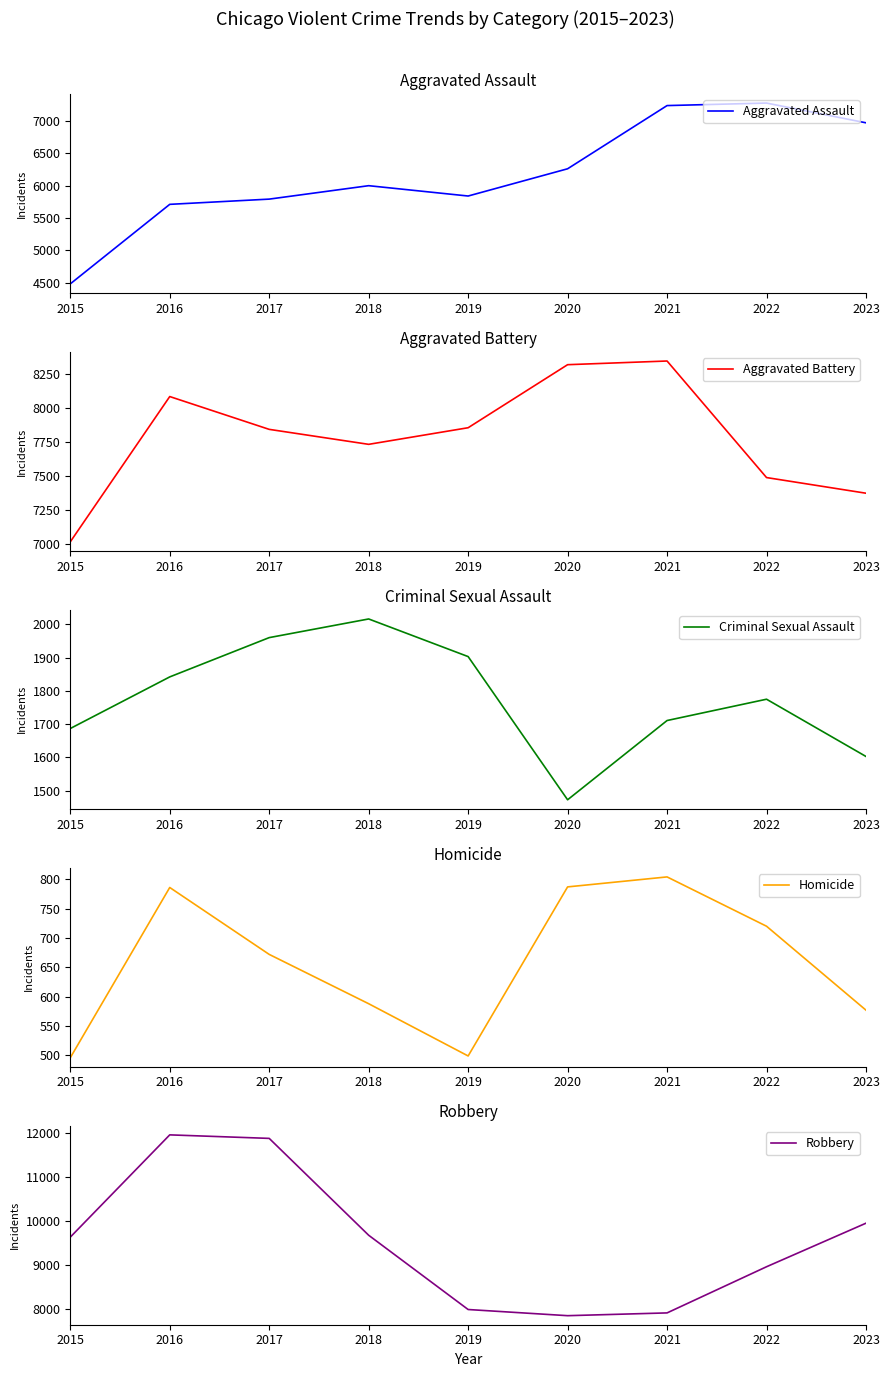

Which series has the largest total across all categories?

Robbery